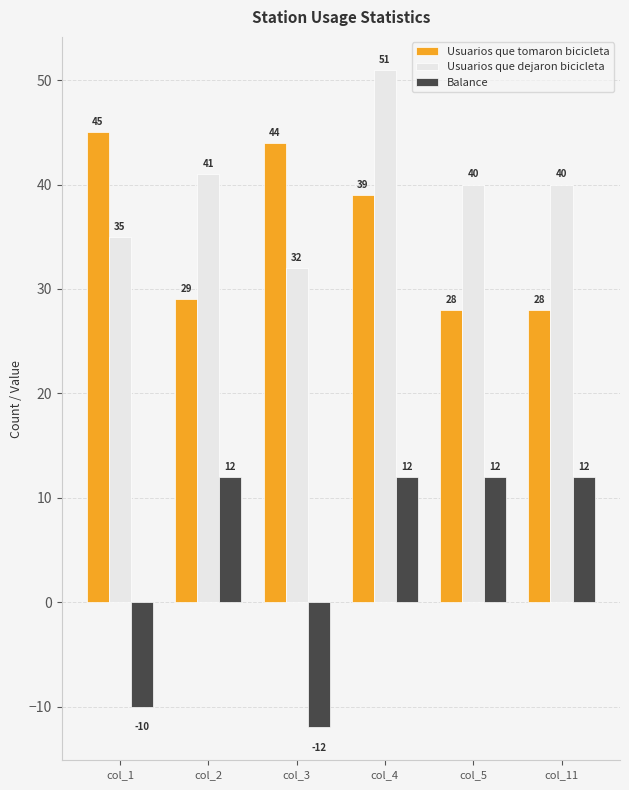

Which label corresponds to the largest value in the chart?

col_4